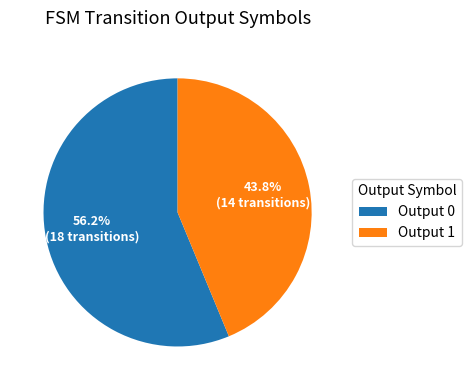

Combined, what portion of the pie is Output 1 and Output 0?

100.0%